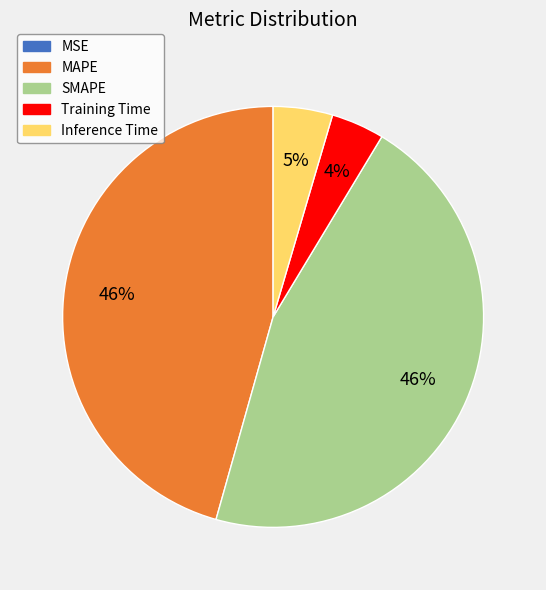

To the nearest percent, what is the difference between the SMAPE and Training Time slice percentages?

42%